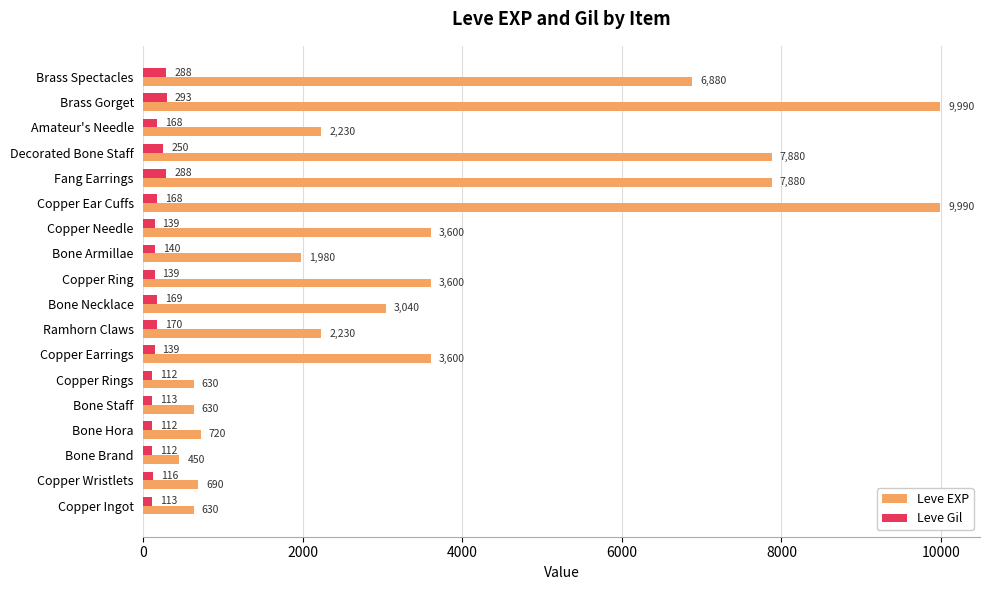

The Leve EXP series shows 1323 at Copper Needle. True or false?

False